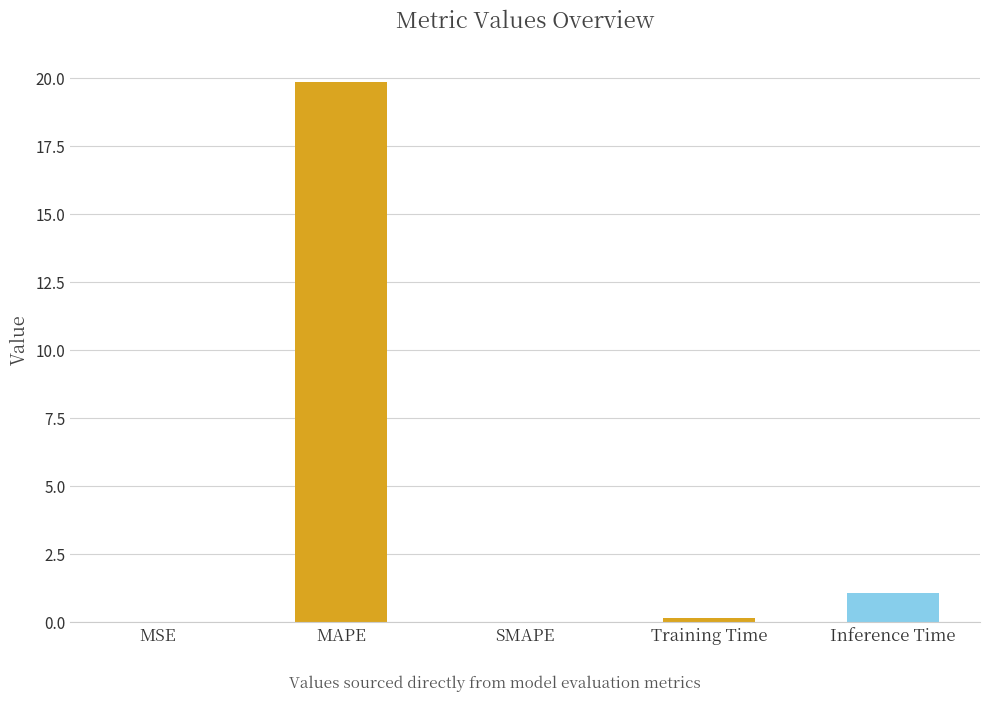

Which has a higher value, MAPE or Inference Time?

MAPE